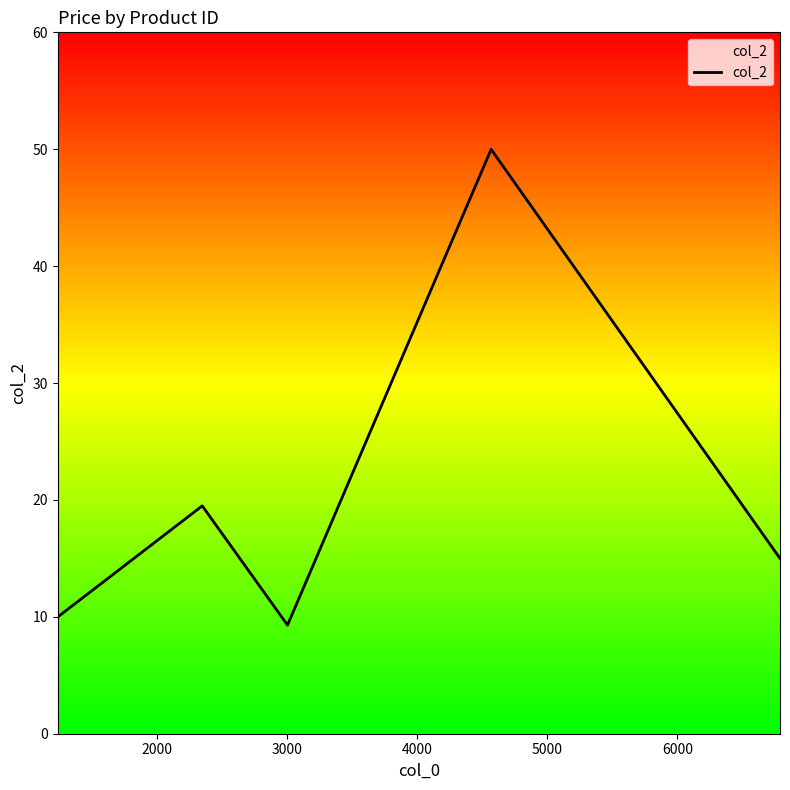

What is the value of the 5th point from the left?

15.0